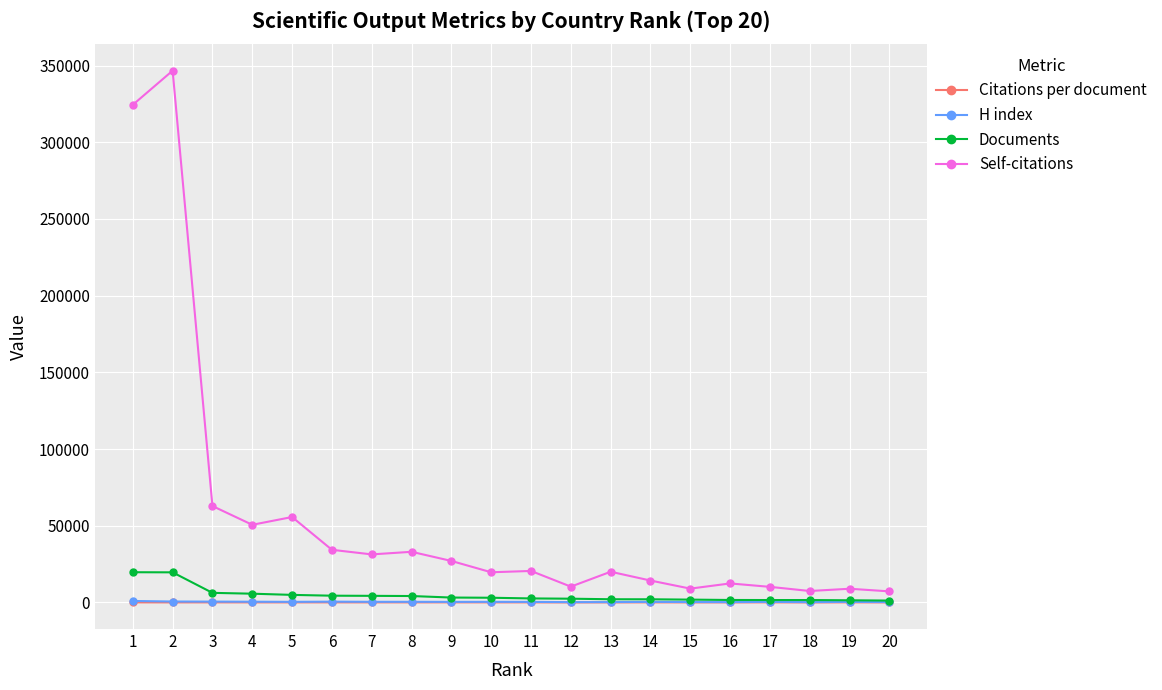

The H index series shows 210.0 at 12. True or false?

True